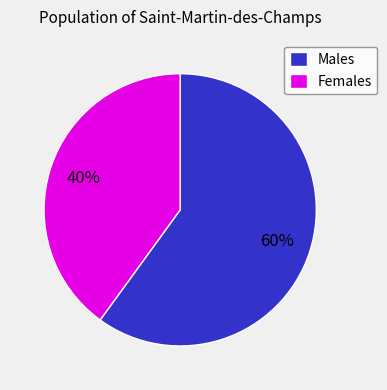

True or false: Females accounts for 30% of the total.

False